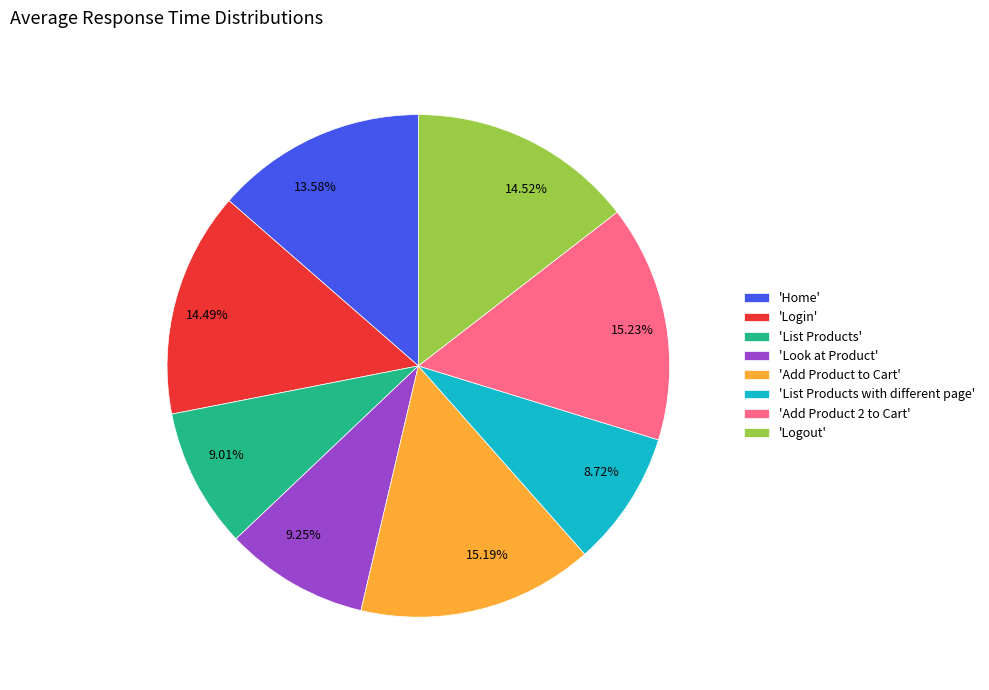

Approximately how many times larger is the value at 15.19% compared to 9.01%?

1.7